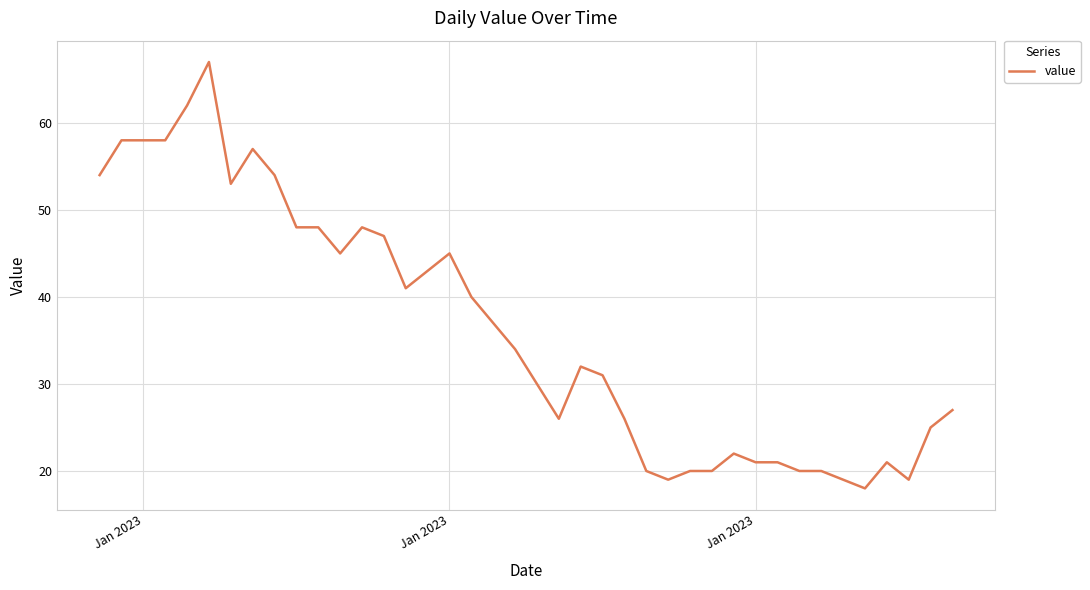

What is the smallest value displayed?

18